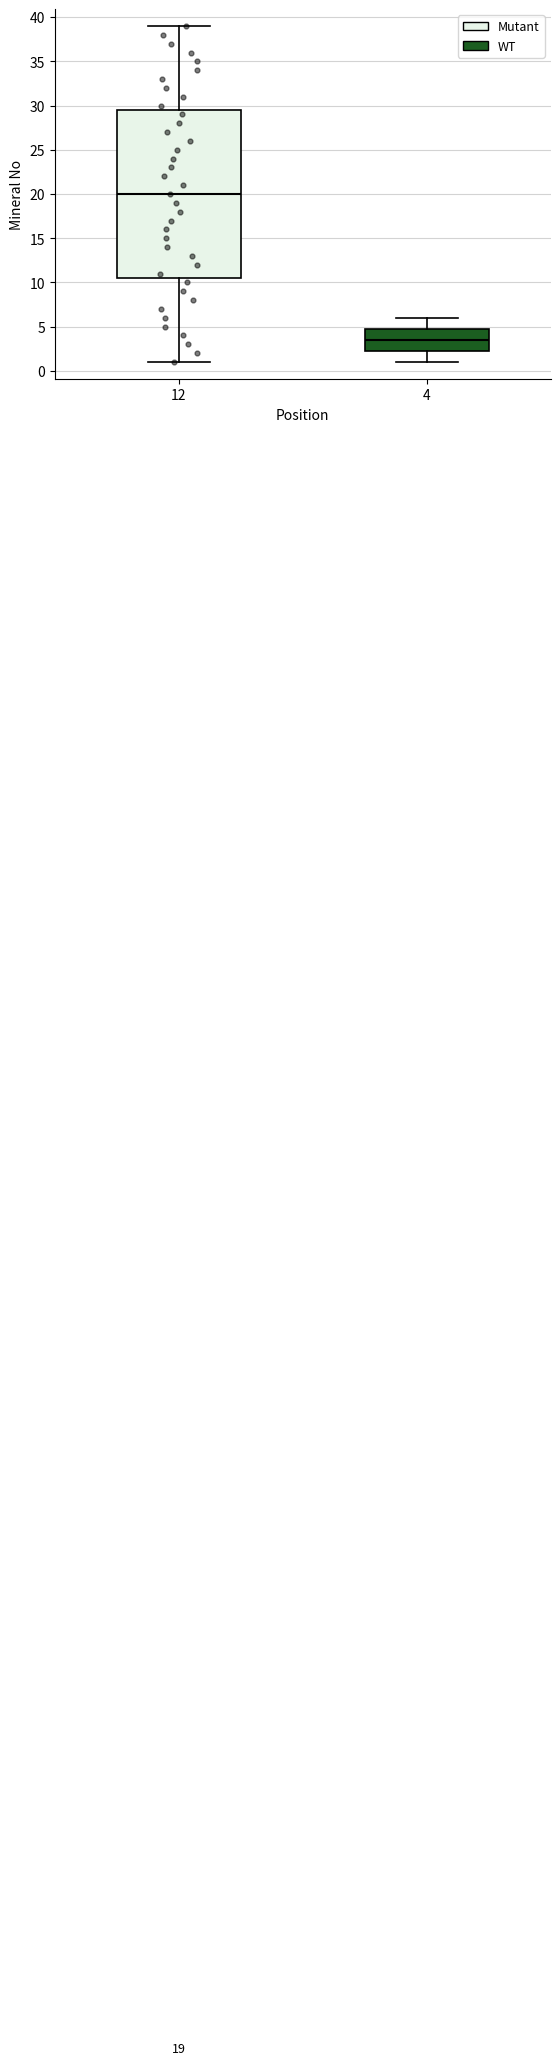

Which box's median line is the lowest?

4